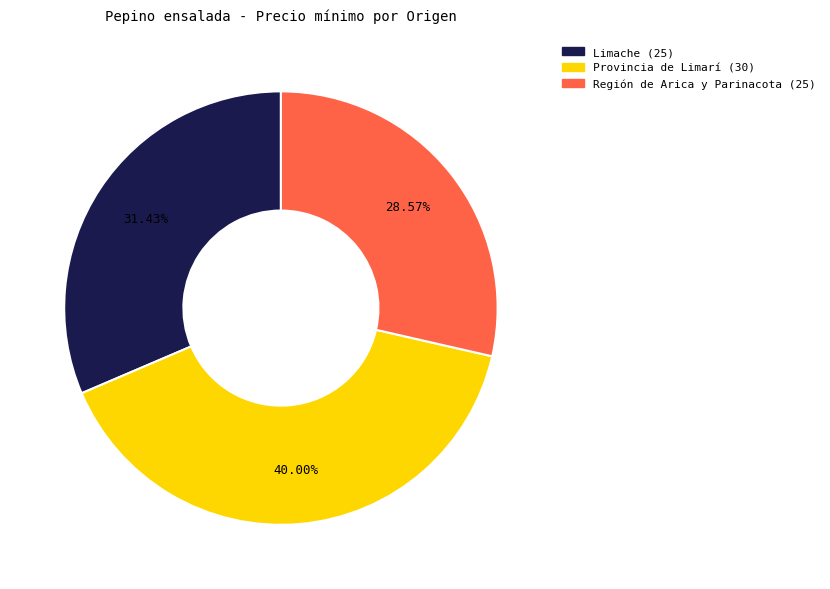

Rank the categories by value from lowest to highest.

Región de Arica y Parinacota (25), Limache (25), Provincia de Limarí (30)